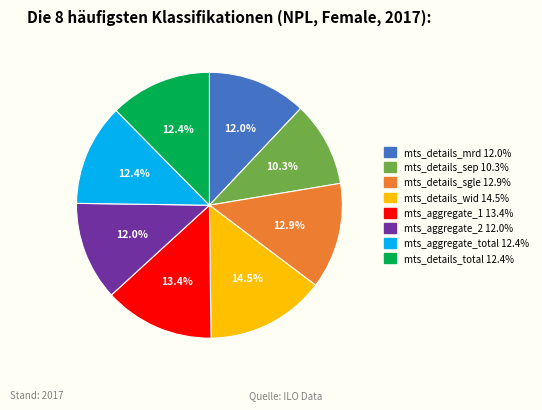

Does any single category account for the majority?

No